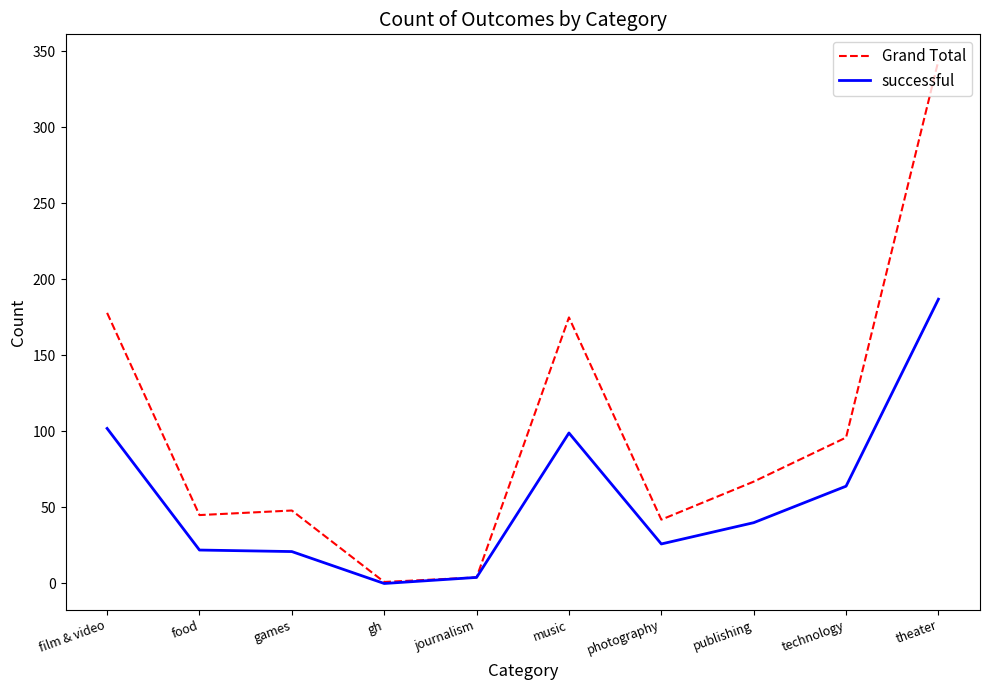

Which series has the largest total across all categories?

Grand Total